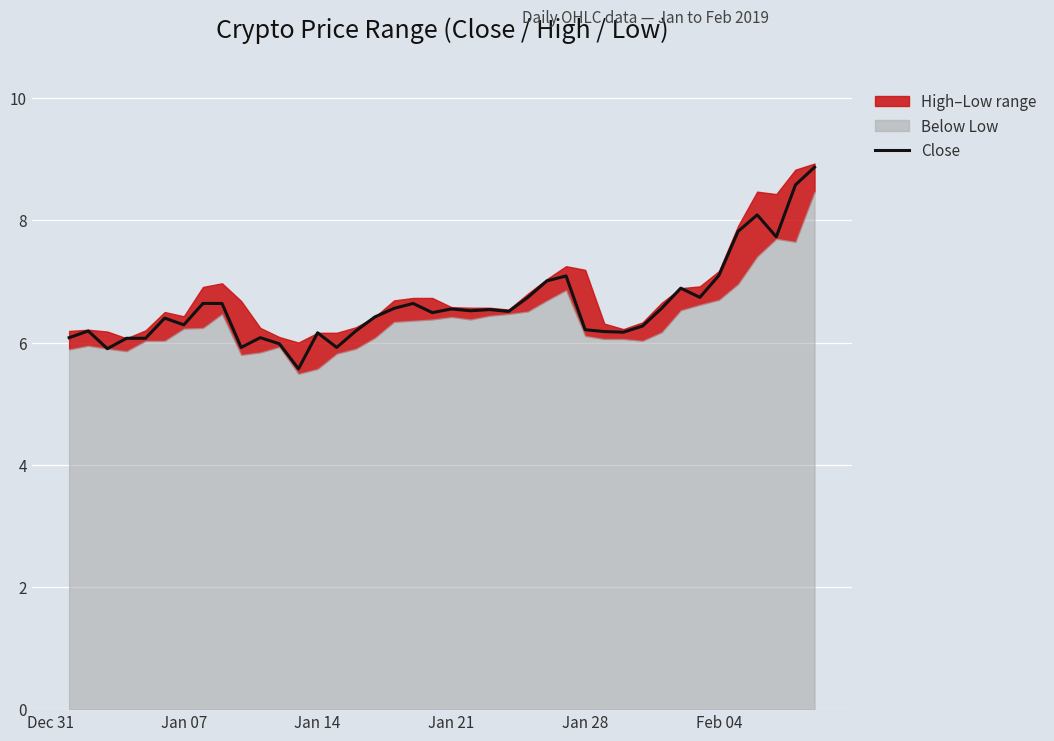

What is the lowest value of the Close series?

5.6